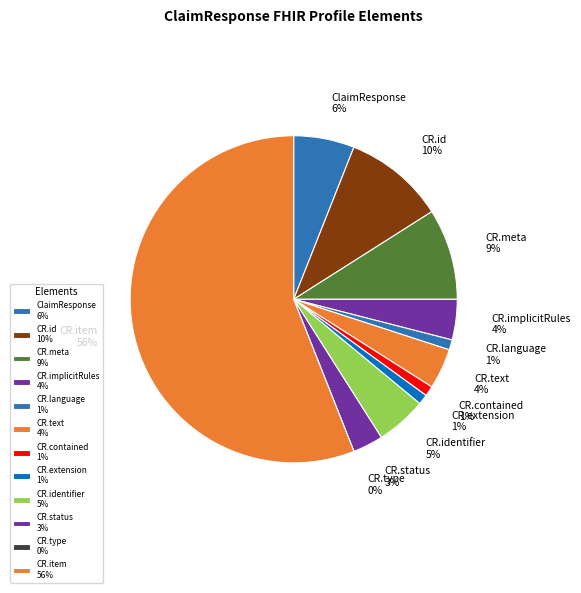

Count the number of slices in the pie.

12